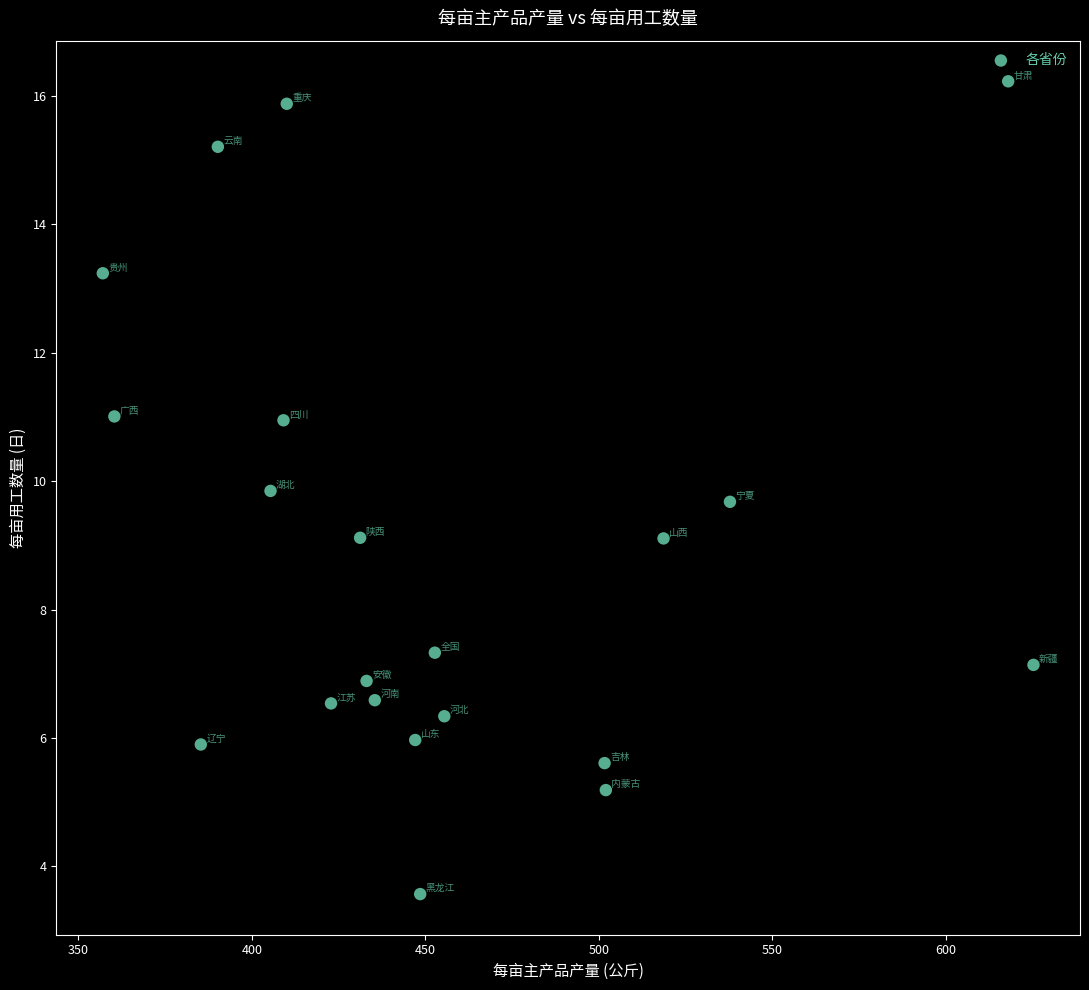

What is the range of X values (max minus min)?

268.1